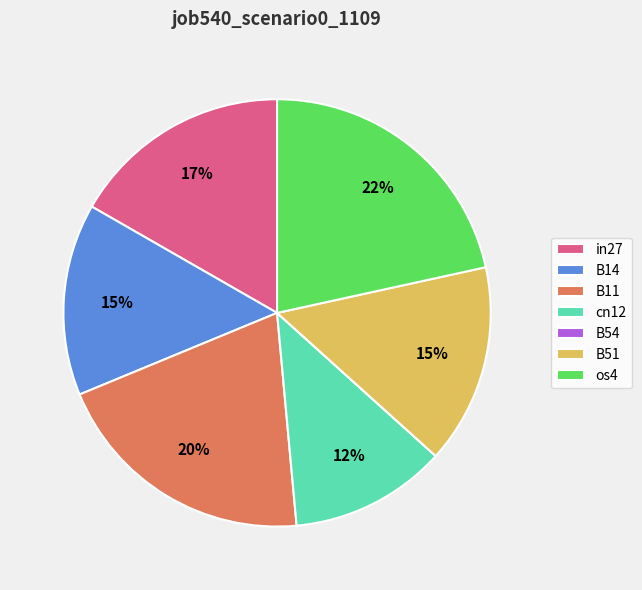

To the nearest percent, what is the difference between the B51 and B11 slice percentages?

5%